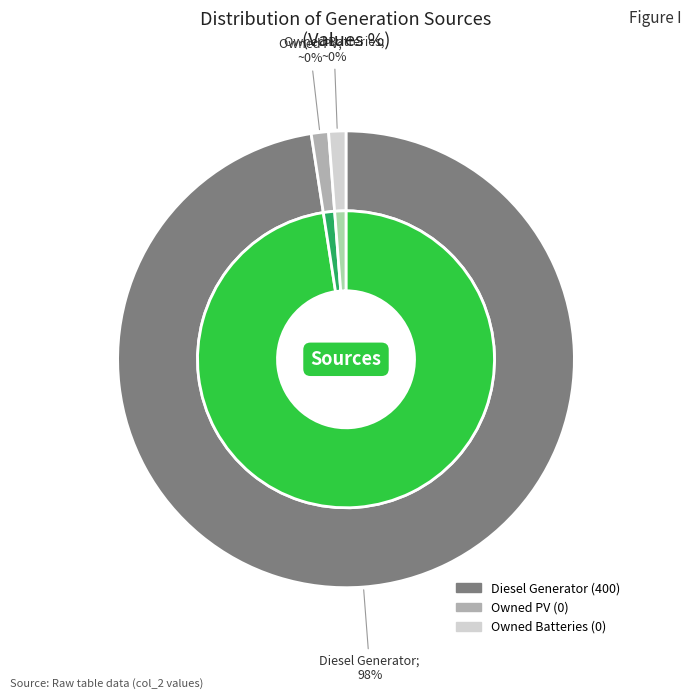

What is the largest slice in the pie chart?

Diesel Generator